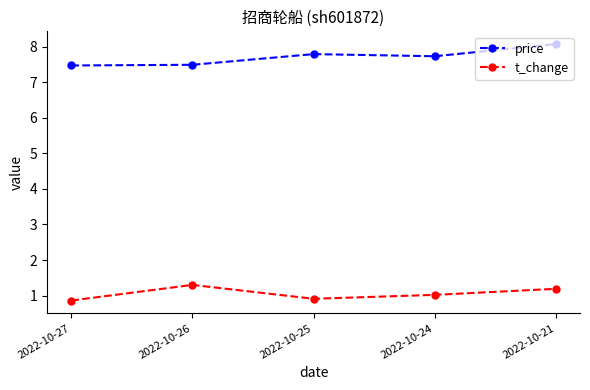

How many lines are shown in the chart?

2